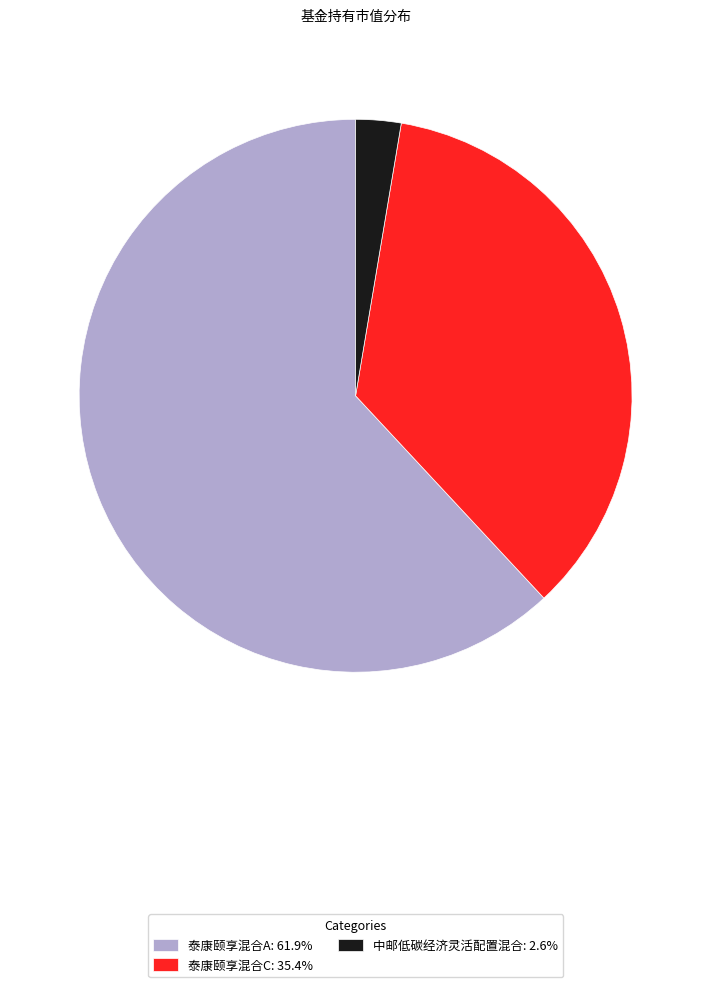

Does any single category account for the majority?

Yes